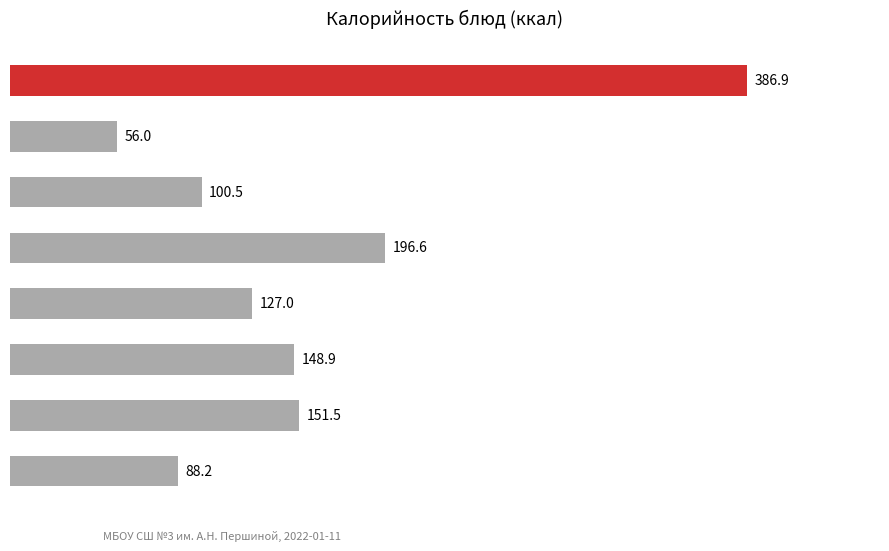

What is the minimum value shown in the chart?

56.0